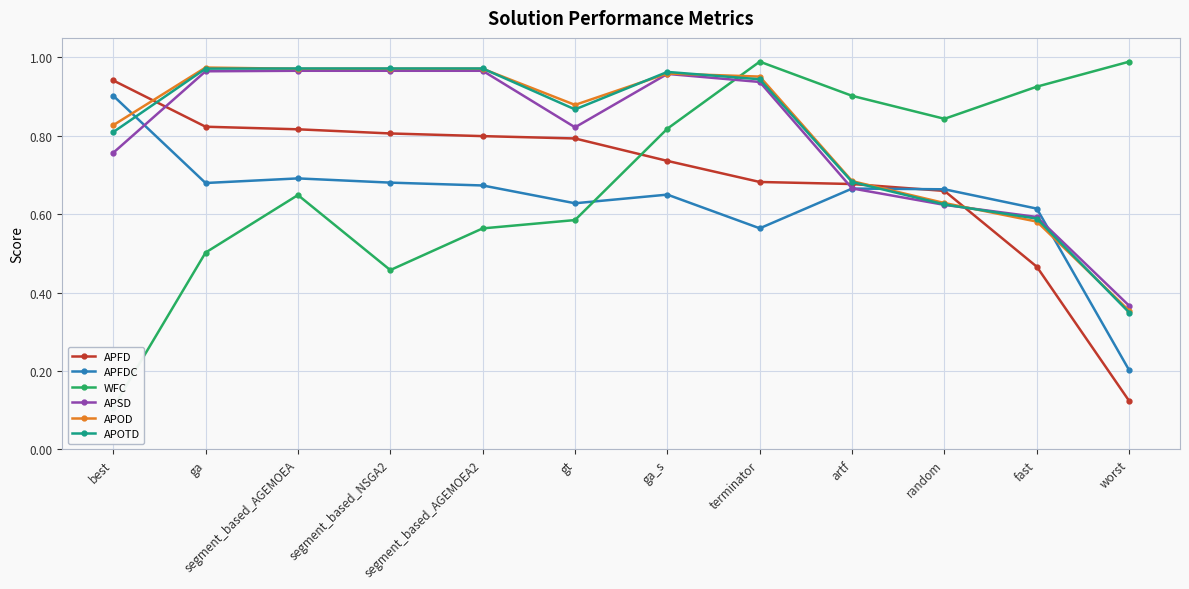

Between ga and random, which series saw the biggest shift?

APOTD